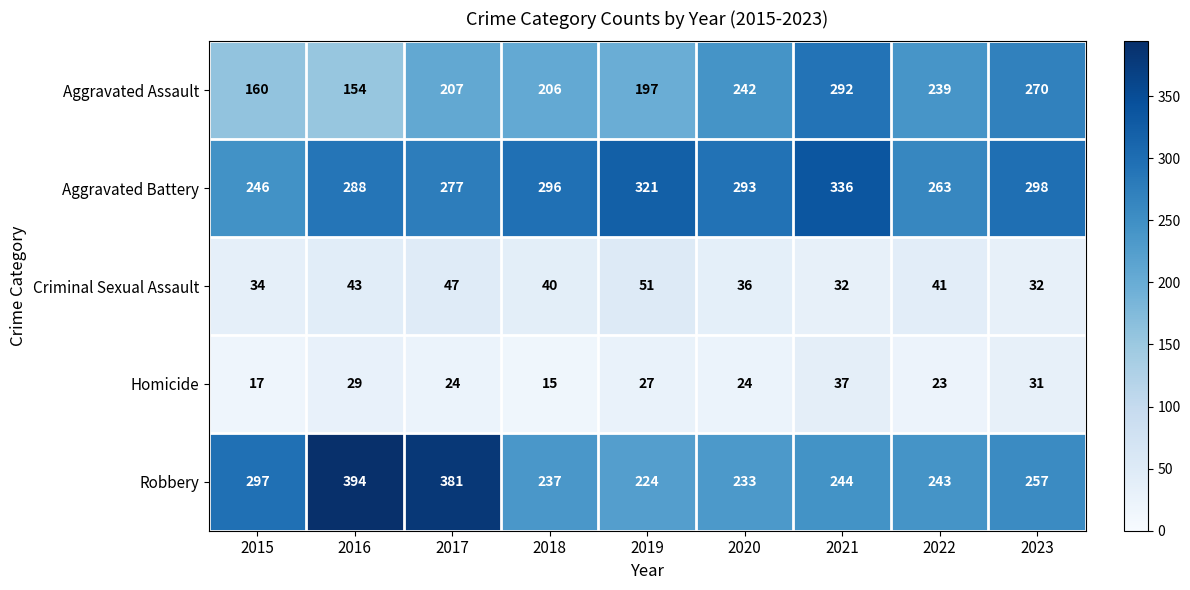

Which category has the highest value across all series?

2016